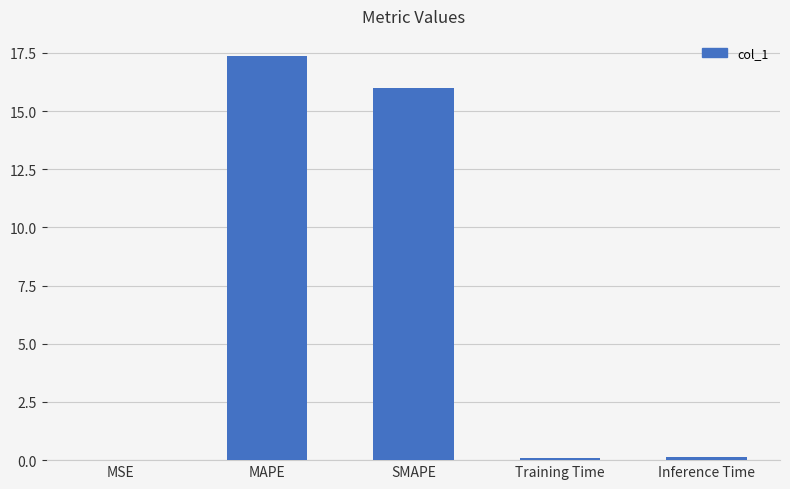

The value at SMAPE is 16.0. True or false?

True